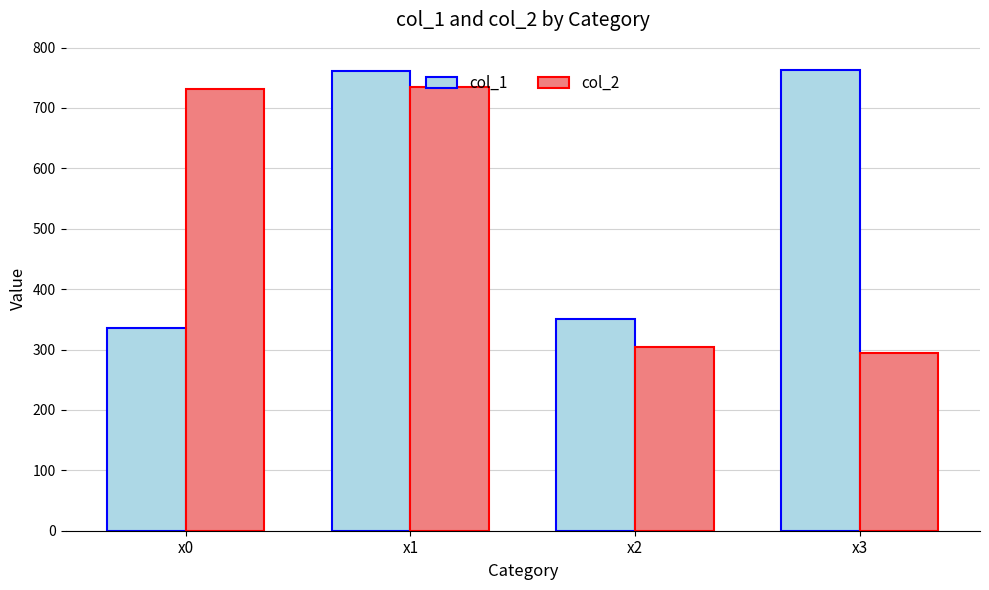

How many groups of bars are there?

4